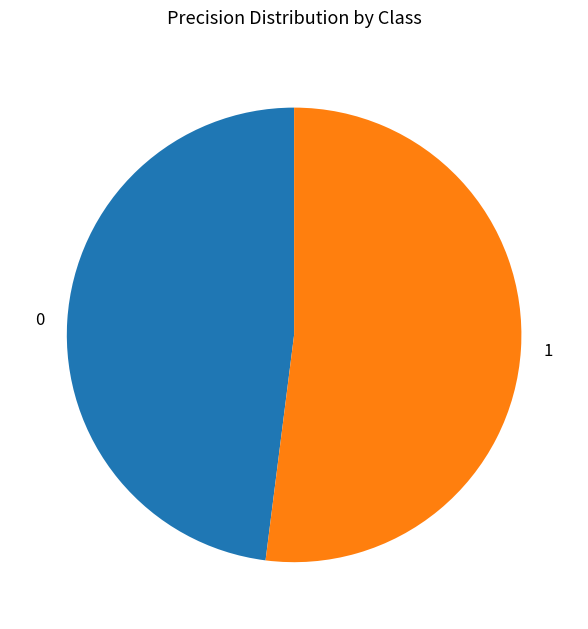

Which slice is the largest?

1